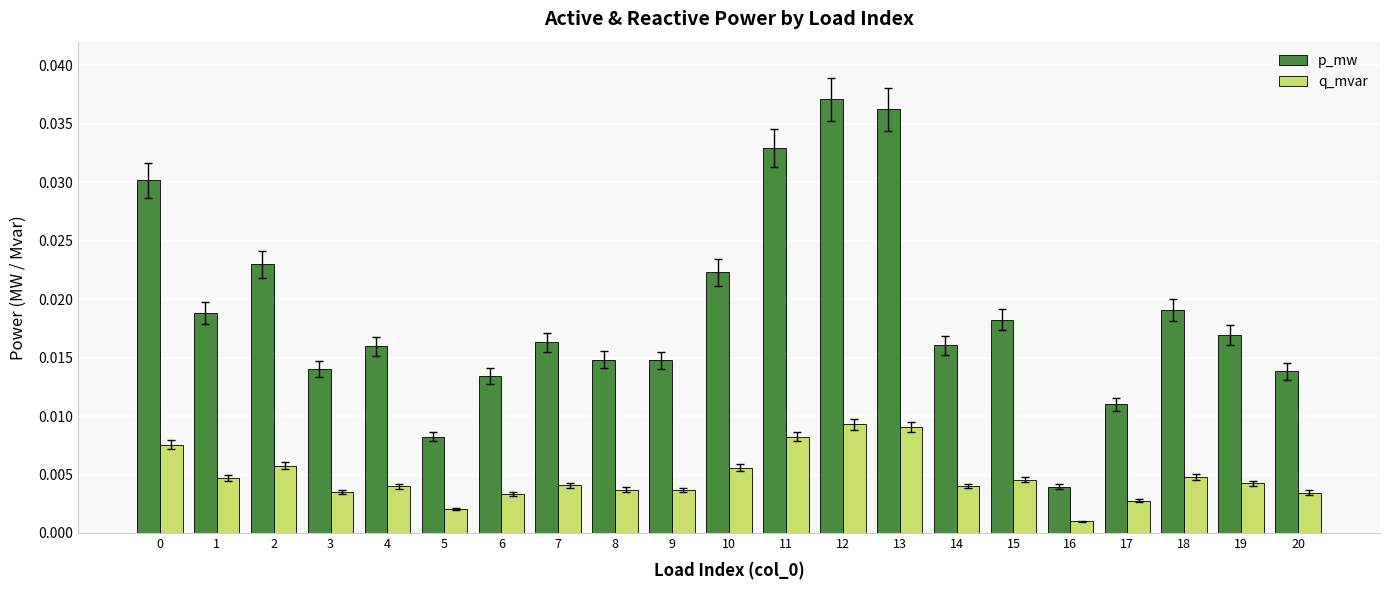

At which label is q_mvar closest to 0?

16